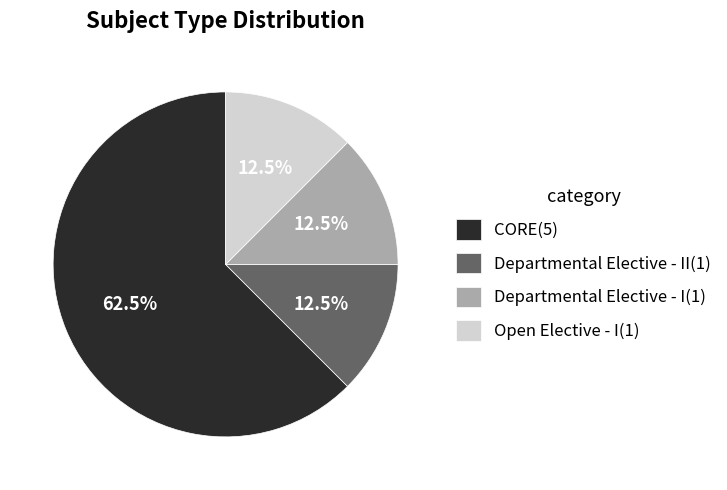

Which slice represents more than half of the pie?

CORE(5)